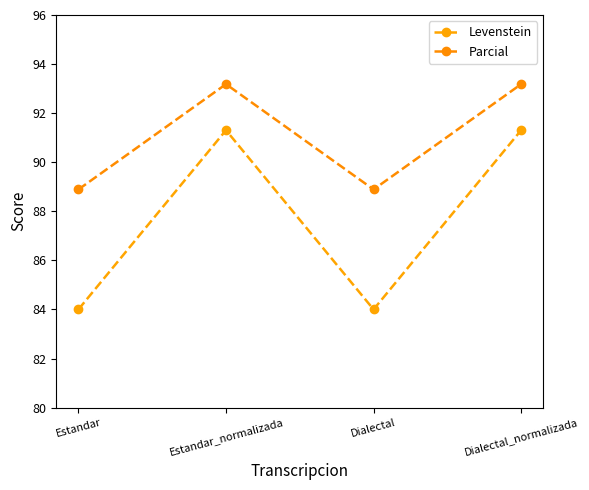

How many interior local valleys does the Parcial series have?

1